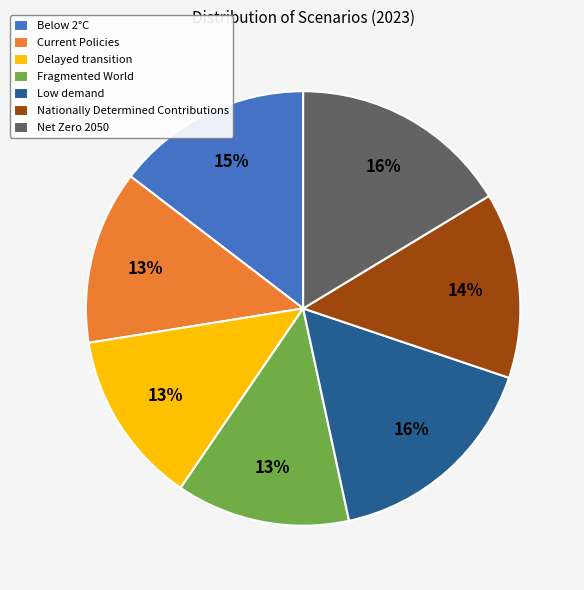

The Fragmented World slice represents 13% of the pie. True or false?

True